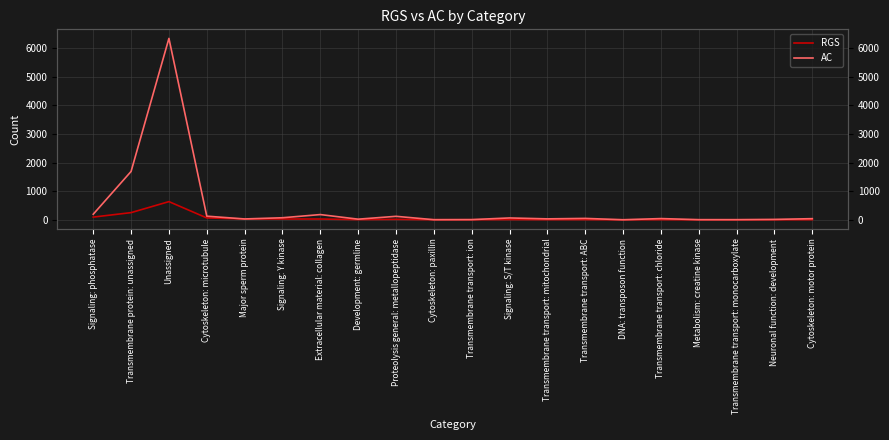

Which series has the largest total across all categories?

AC